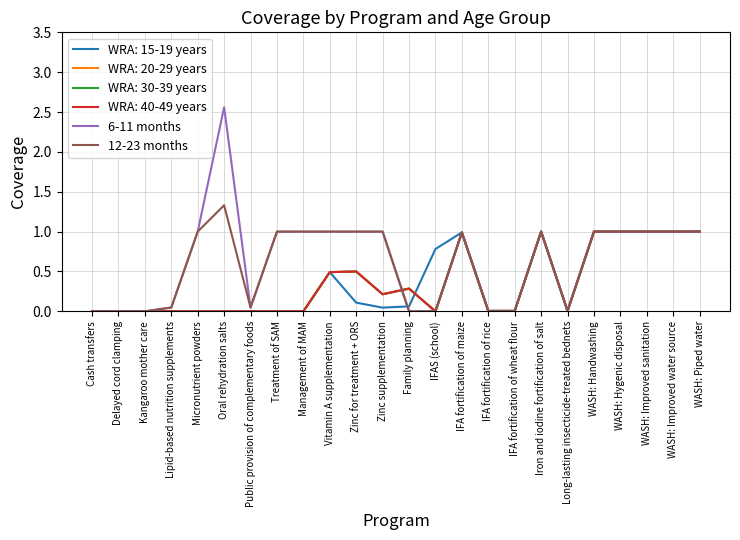

What is the label of the 3rd point from the left?

Kangaroo mother care